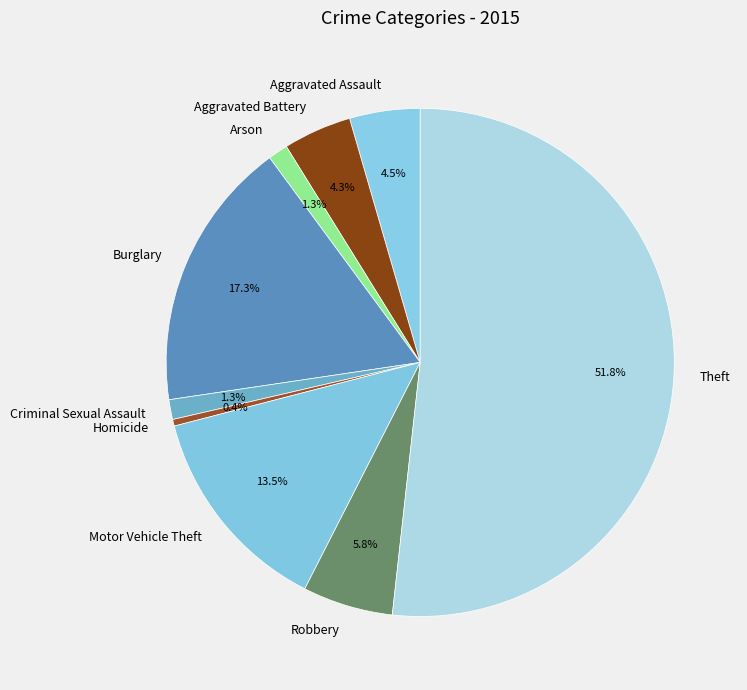

What percentage is NOT represented by Aggravated Battery?

95.7%